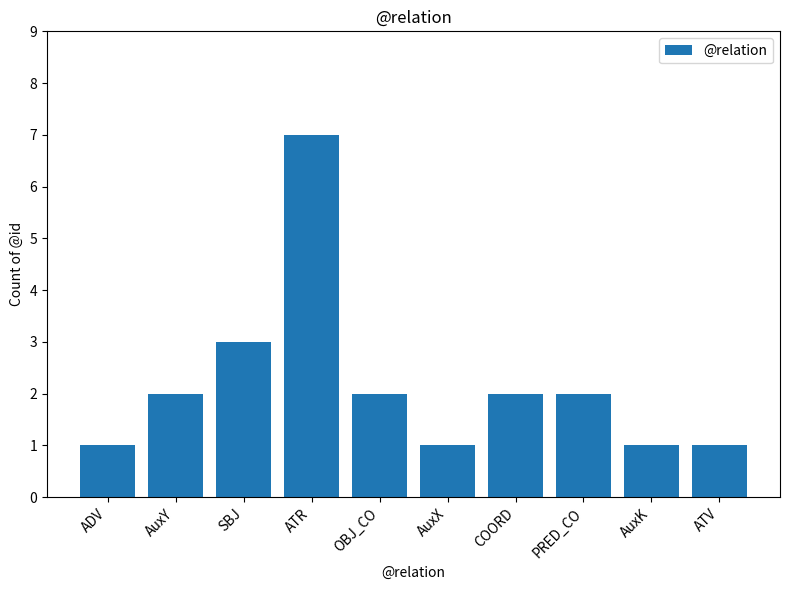

Reading left to right, extract all data points from this chart.

1	2	3	7	2	1	2	2	1	1